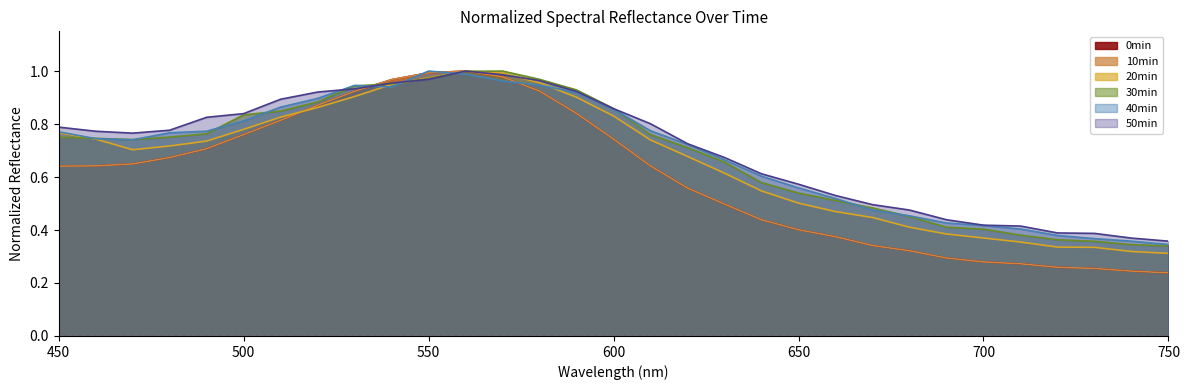

Does the chart display data point markers on the line(s)?

No